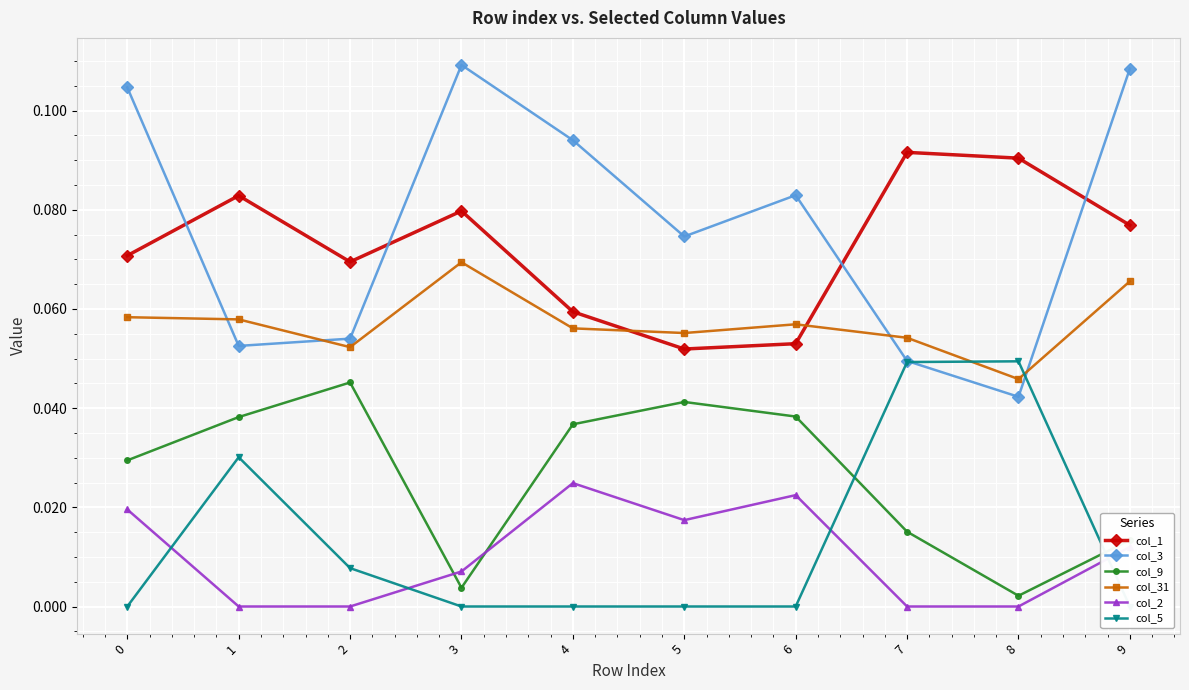

Reading left to right, list all the values displayed in this chart.

col_1: 0=0.1	1=0.1	2=0.1	3=0.1	4=0.1	5=0.1	6=0.1	7=0.1	8=0.1	9=0.1
col_3: 0=0.1	1=0.1	2=0.1	3=0.1	4=0.1	5=0.1	6=0.1	7=0.0	8=0.0	9=0.1
col_9: 0=0.0	1=0.0	2=0.0	3=0.0	4=0.0	5=0.0	6=0.0	7=0.0	8=0.0	9=0.0
col_31: 0=0.1	1=0.1	2=0.1	3=0.1	4=0.1	5=0.1	6=0.1	7=0.1	8=0.0	9=0.1
col_2: 0=0.0	1=0.0	2=0.0	3=0.0	4=0.0	5=0.0	6=0.0	7=0.0	8=0.0	9=0.0
col_5: 0=0.0	1=0.0	2=0.0	3=0.0	4=0.0	5=0.0	6=0.0	7=0.0	8=0.0	9=0.0